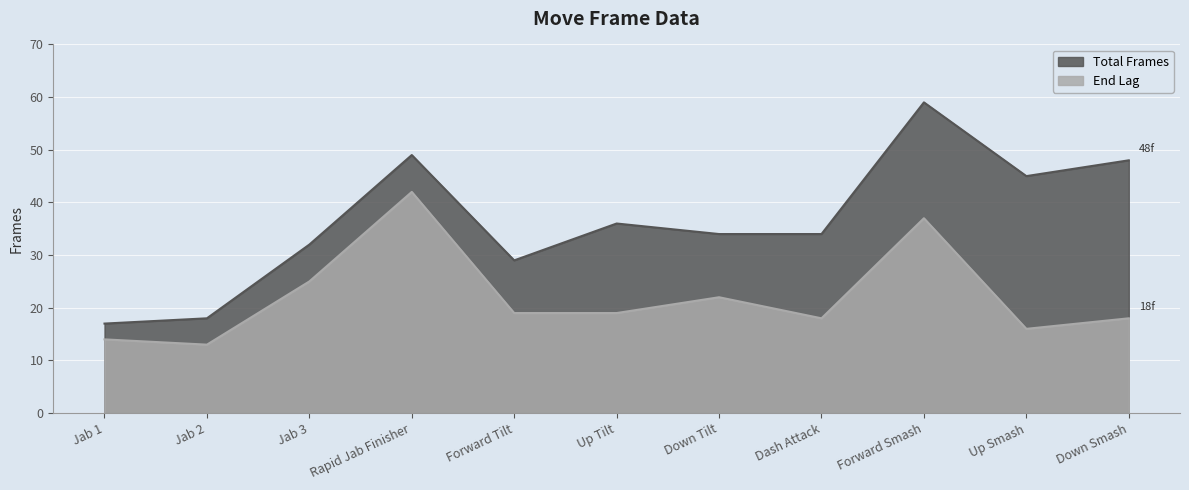

What is the difference between the totalframes values at Up Smash and Jab 1?

28